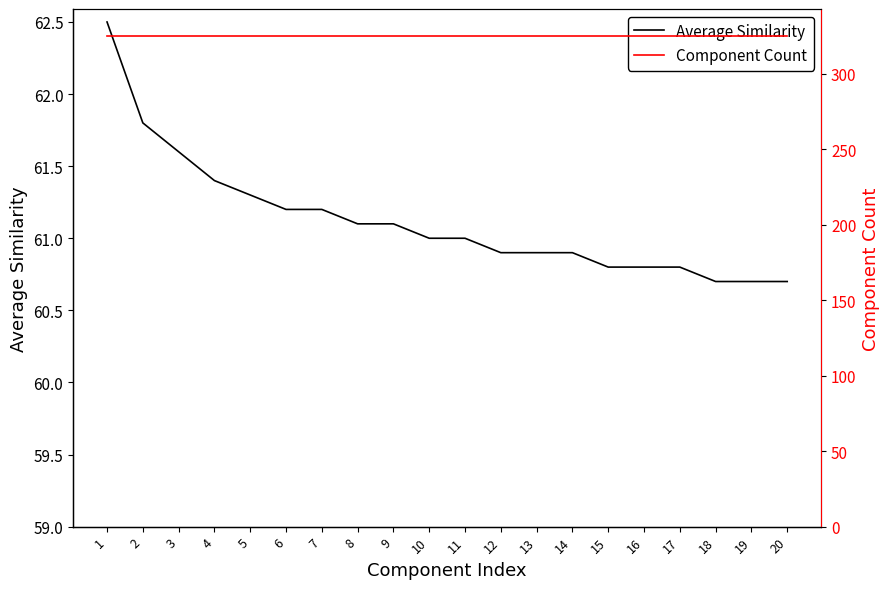

Reading right to left, what are all the values shown in this chart?

Average Similarity: 20=60.7	19=60.7	18=60.7	17=60.8	16=60.8	15=60.8	14=60.9	13=60.9	12=60.9	11=61.0	10=61.0	9=61.1	8=61.1	7=61.2	6=61.2	5=61.3	4=61.4	3=61.6	2=61.8	1=62.5
Component Count: 20=325.0	19=325.0	18=325.0	17=325.0	16=325.0	15=325.0	14=325.0	13=325.0	12=325.0	11=325.0	10=325.0	9=325.0	8=325.0	7=325.0	6=325.0	5=325.0	4=325.0	3=325.0	2=325.0	1=325.0